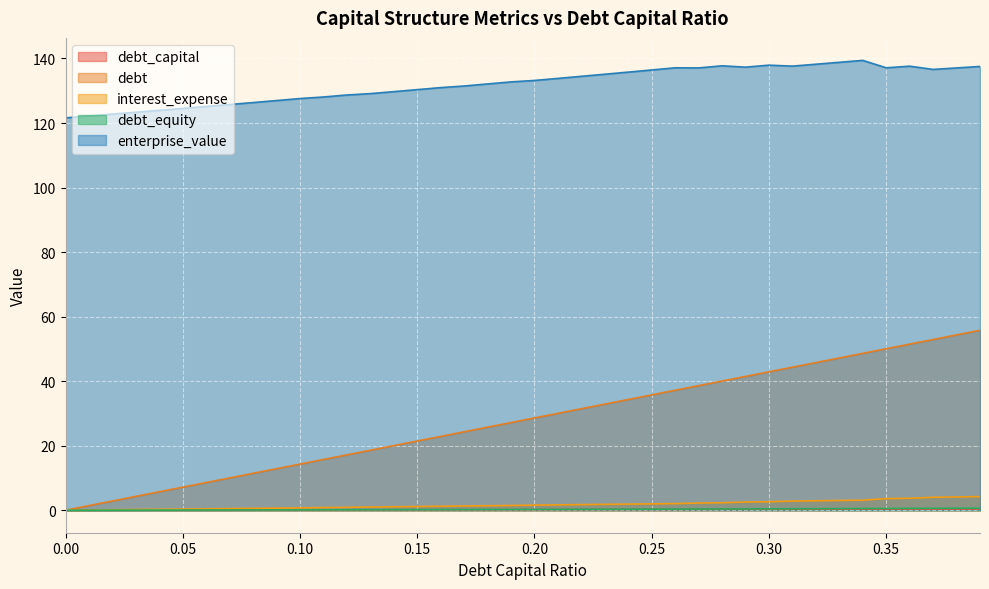

Which series changed the most between 0.11 and 0.26?

debt